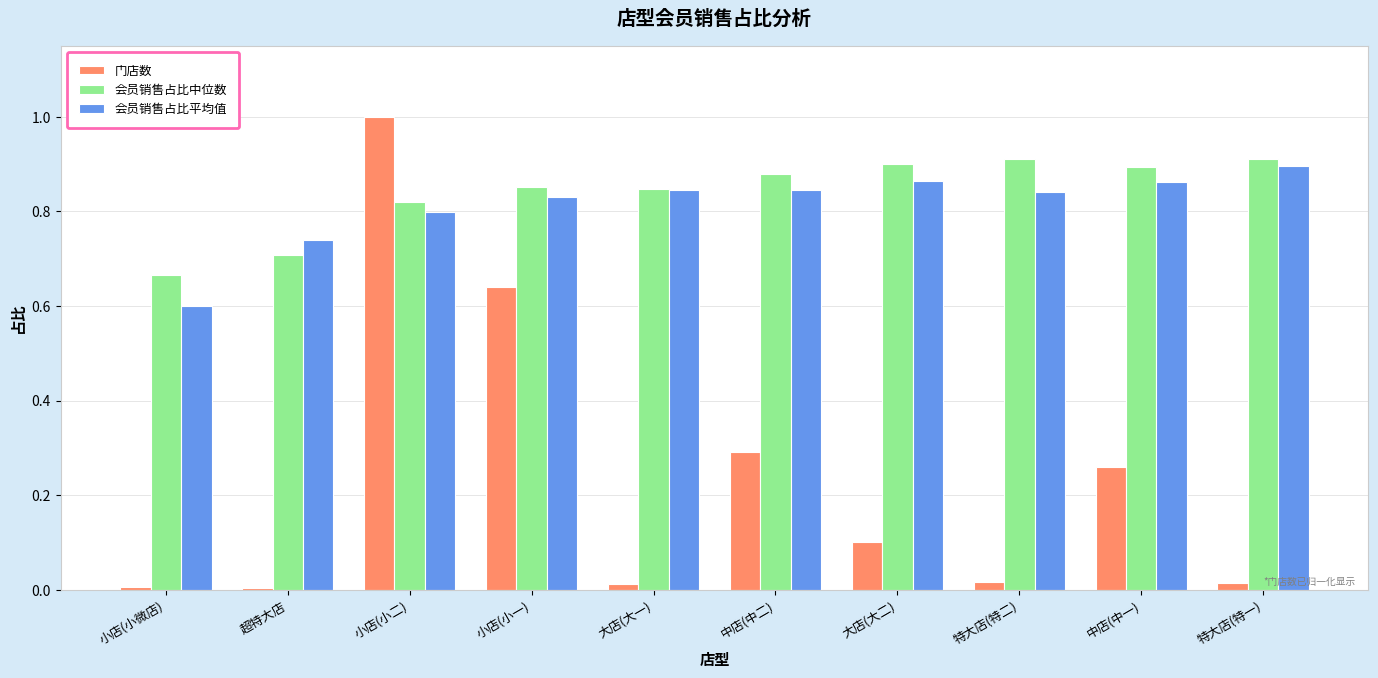

How many categories are shown in the chart?

10